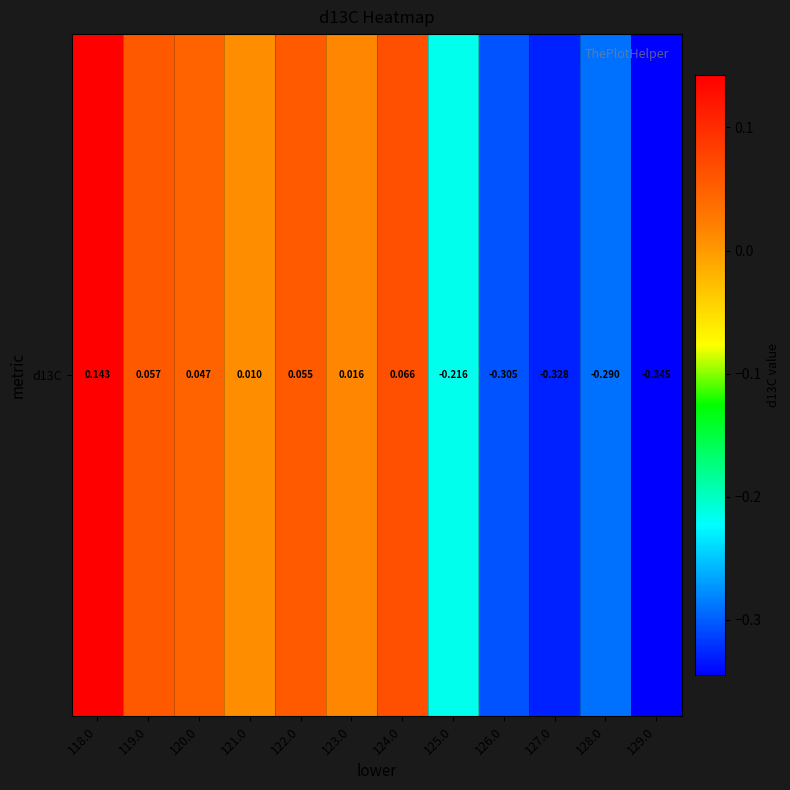

What is the average value?

-0.1